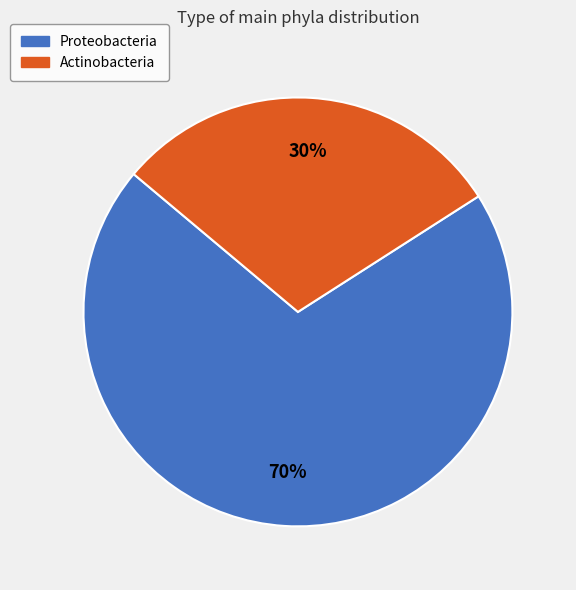

To the nearest percent, what portion does Actinobacteria represent?

30%